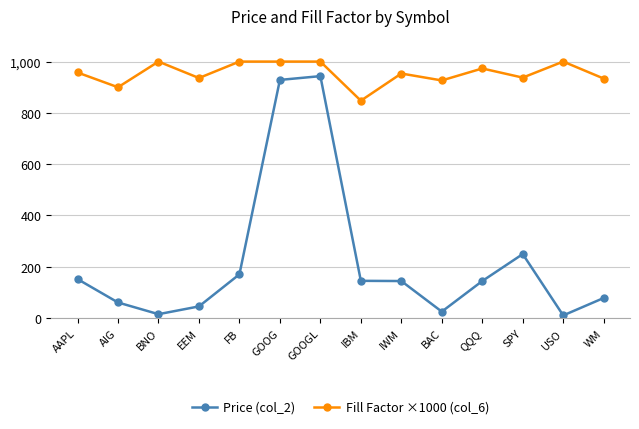

What is the sum of the Fill Factor ×1000 (col_6) values at EEM and USO?

1935.9